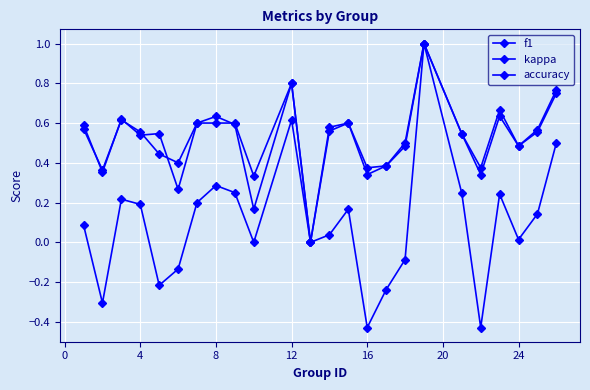

At how many categories does at least one series exceed 0?

23